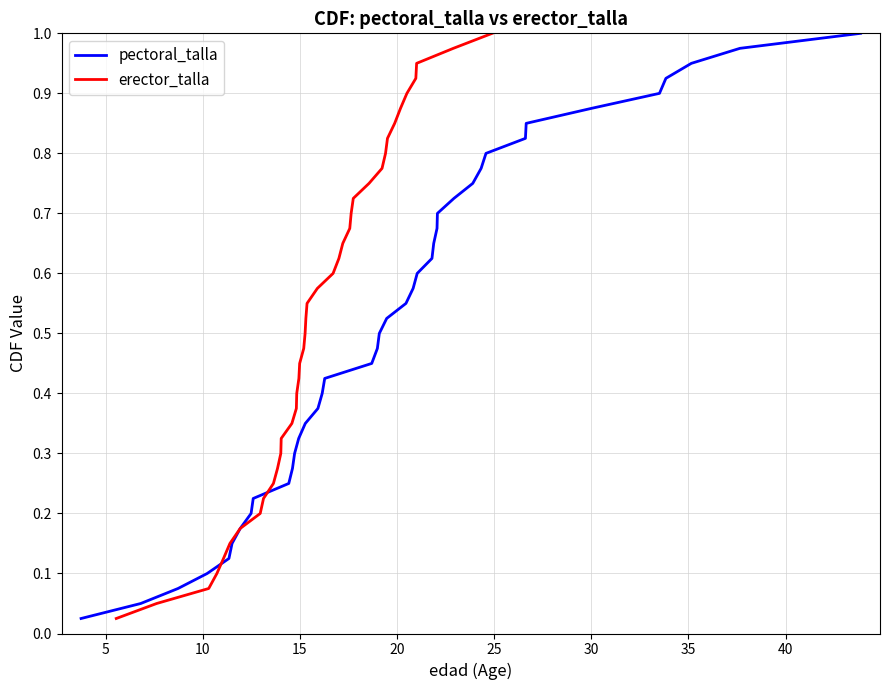

Which series has the largest total across all categories?

pectoral_talla